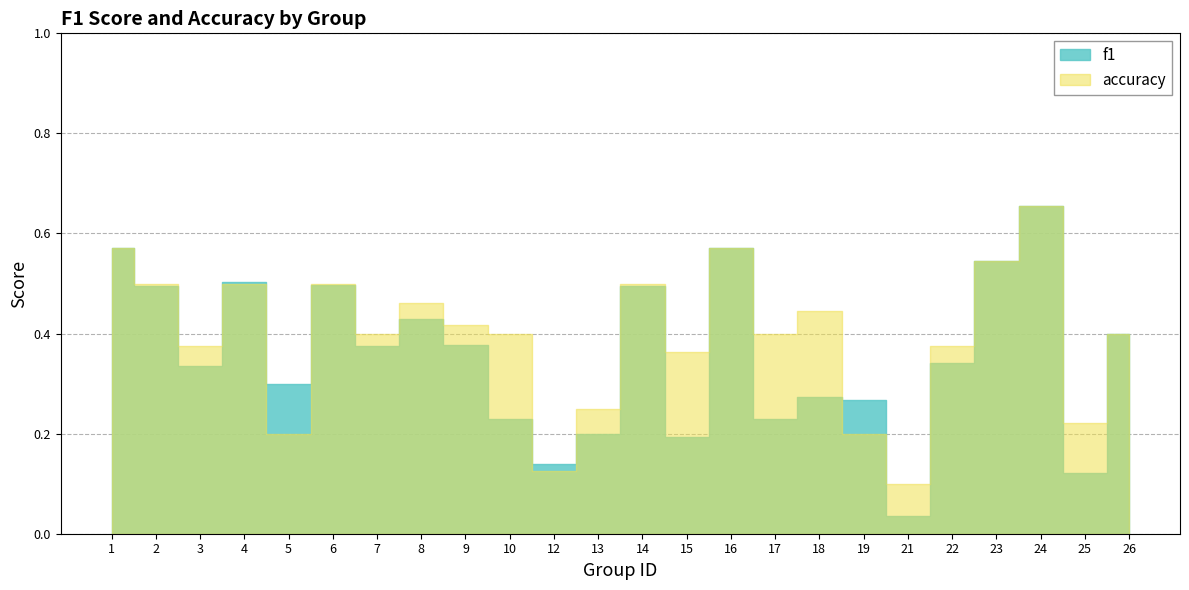

How many accuracy values are between 0 and 1?

24